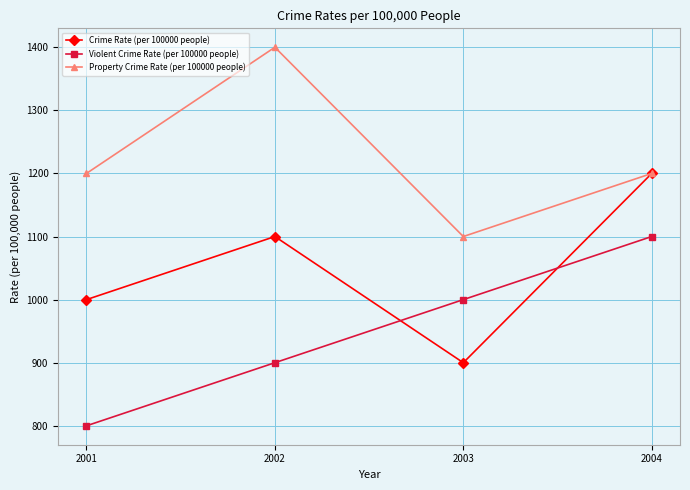

Which label corresponds to the largest value in the chart?

2002